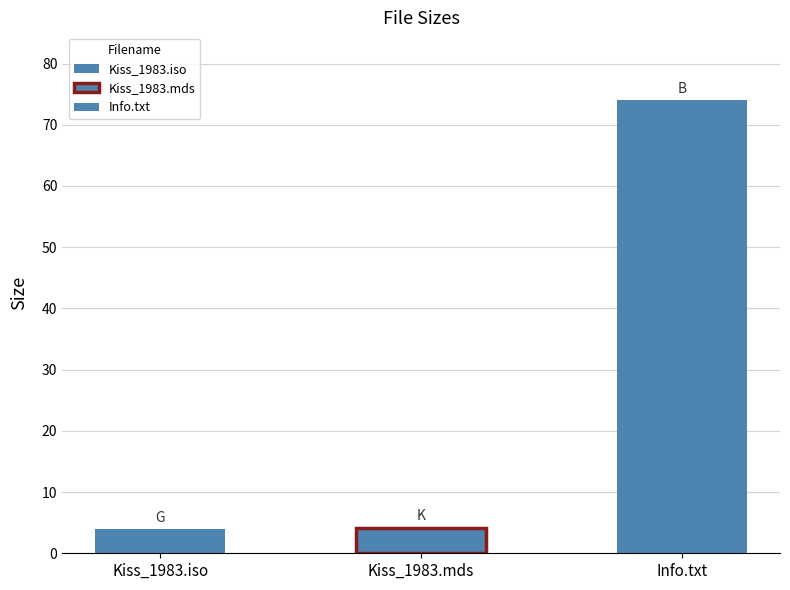

What is the sum of all values?

82.2